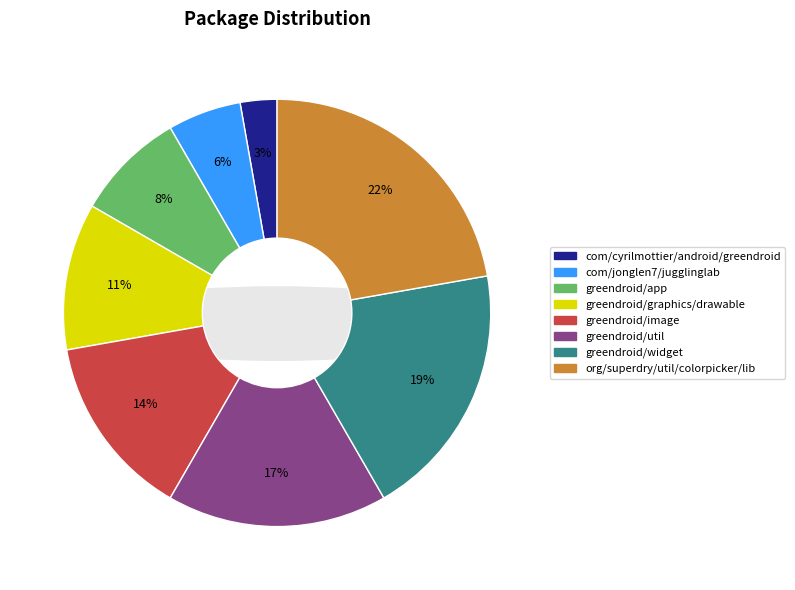

What is the smallest slice in the pie chart?

com/cyrilmottier/android/greendroid